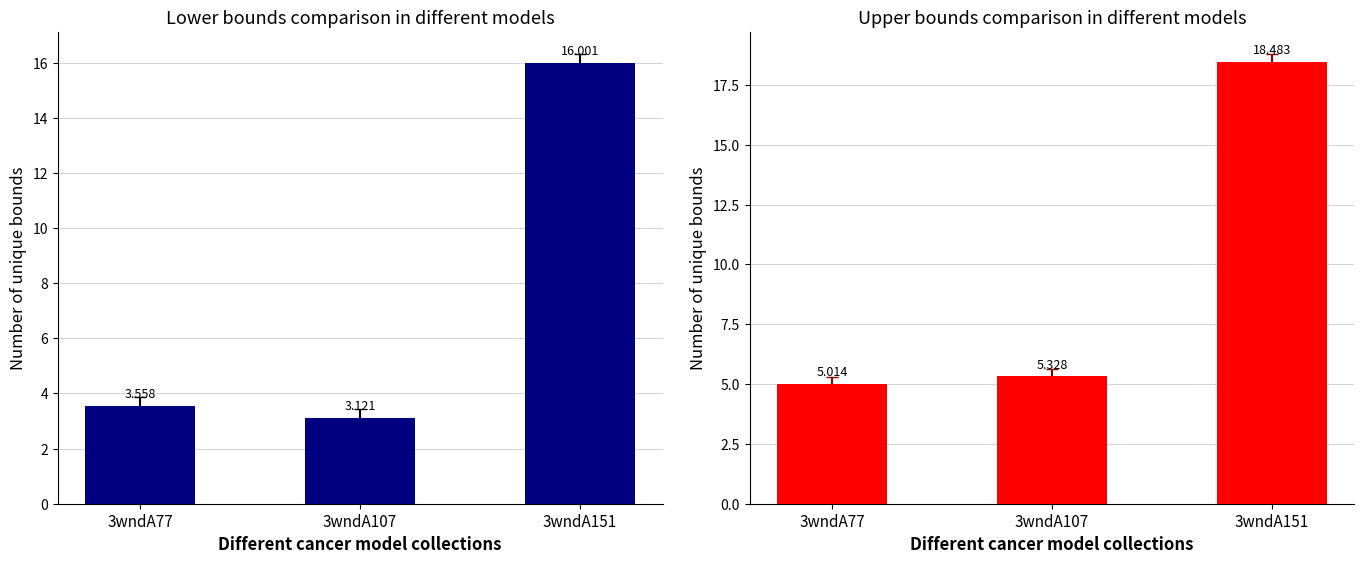

True or false: col_7 has a value of 5.3 at 3wndA107.

True